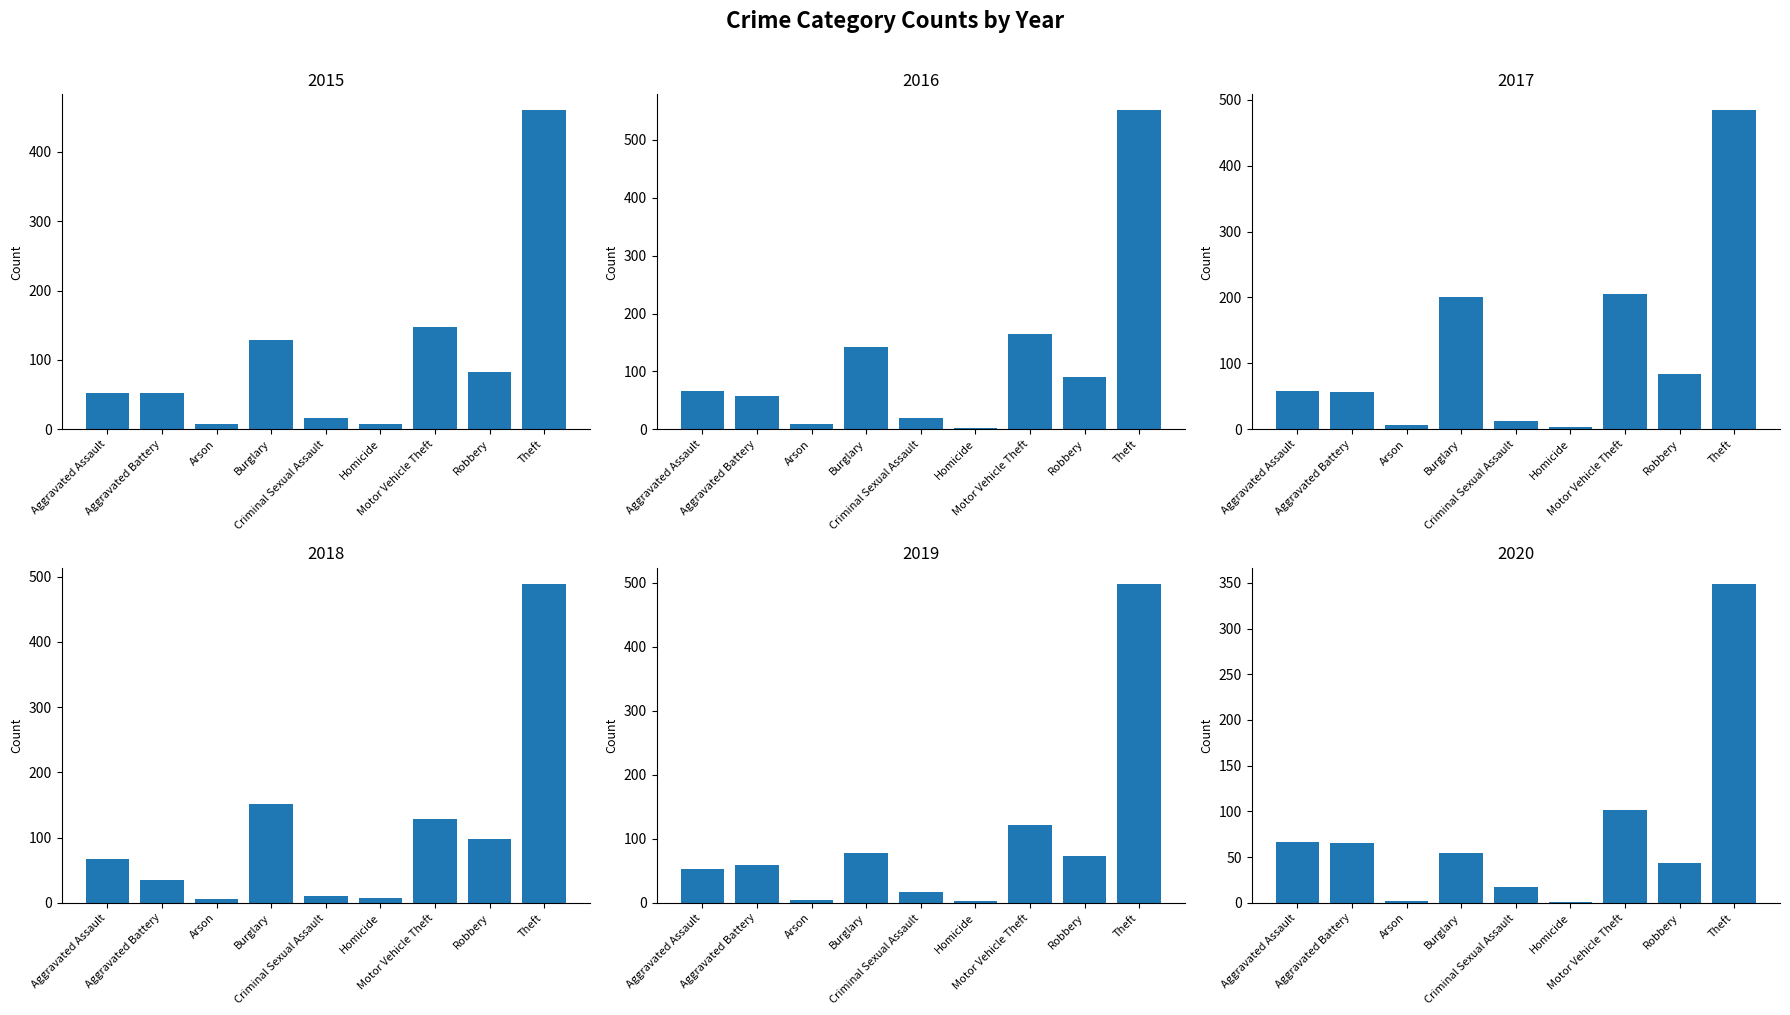

How many bars are there in total?

54